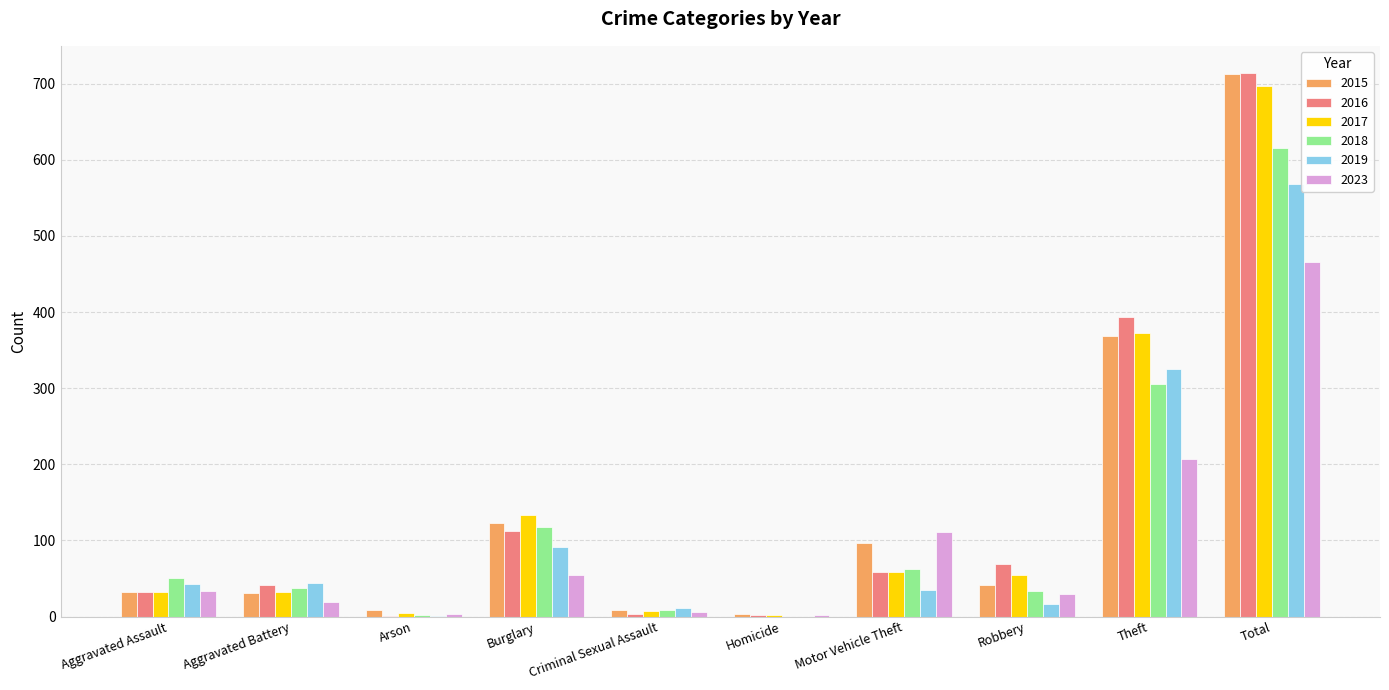

What is the sum of the 2015 values at Theft and Aggravated Assault?

401